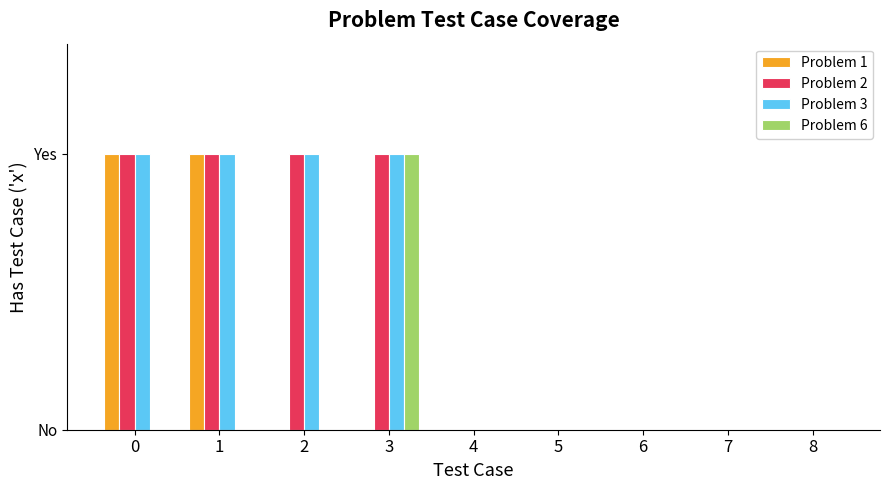

Does the chart contain stacked bars?

No